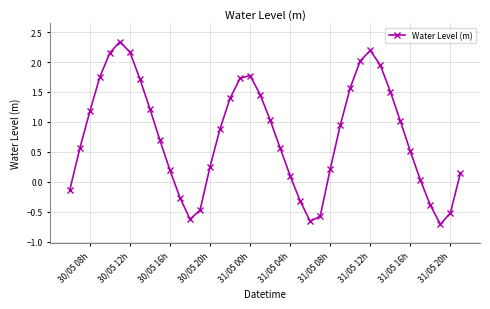

What is the value of the 35th point from the left?

0.5